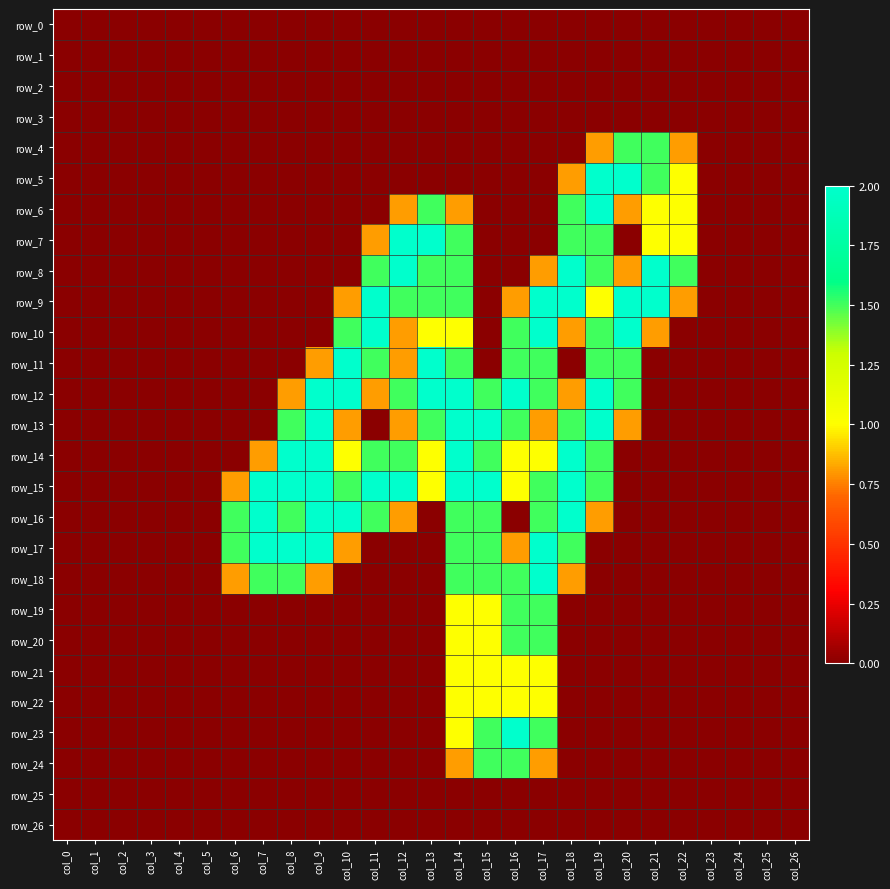

Is the value of row_20 at col_15 greater than the value of row_4 at col_4?

Yes